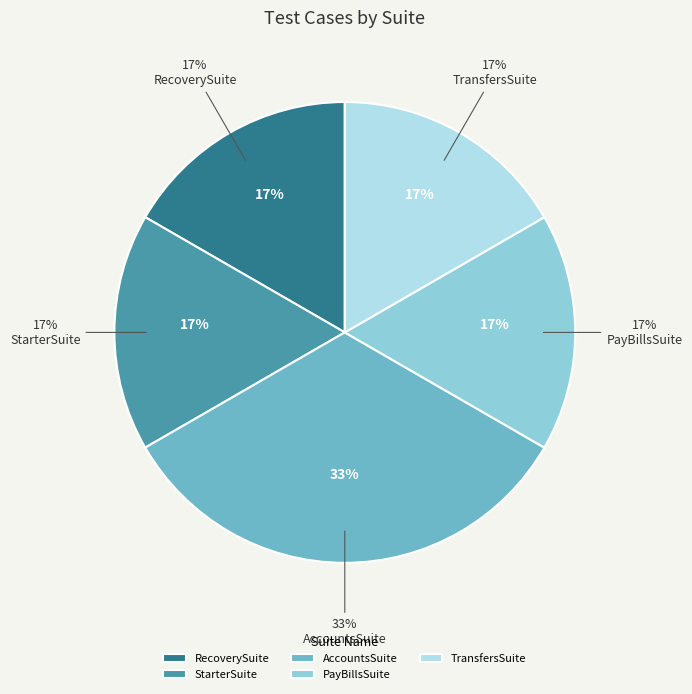

How many slices are in this pie chart?

5